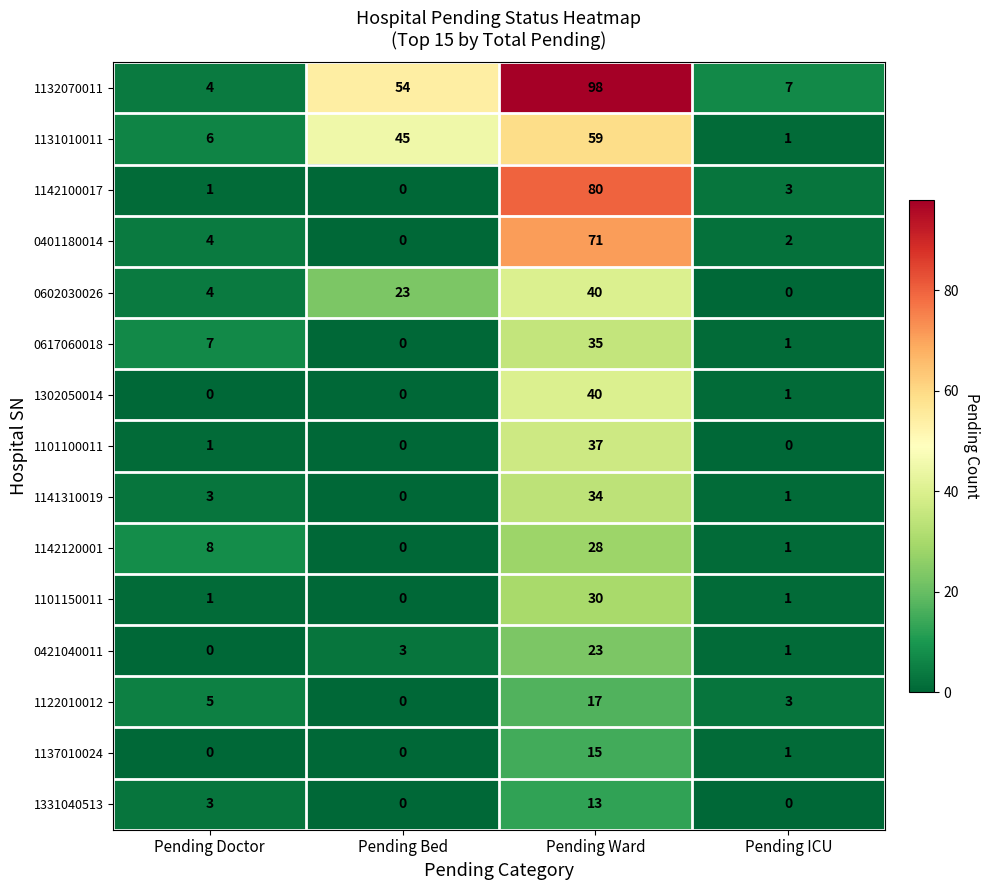

What is the spread (max minus min) of values at Pending Ward?

85